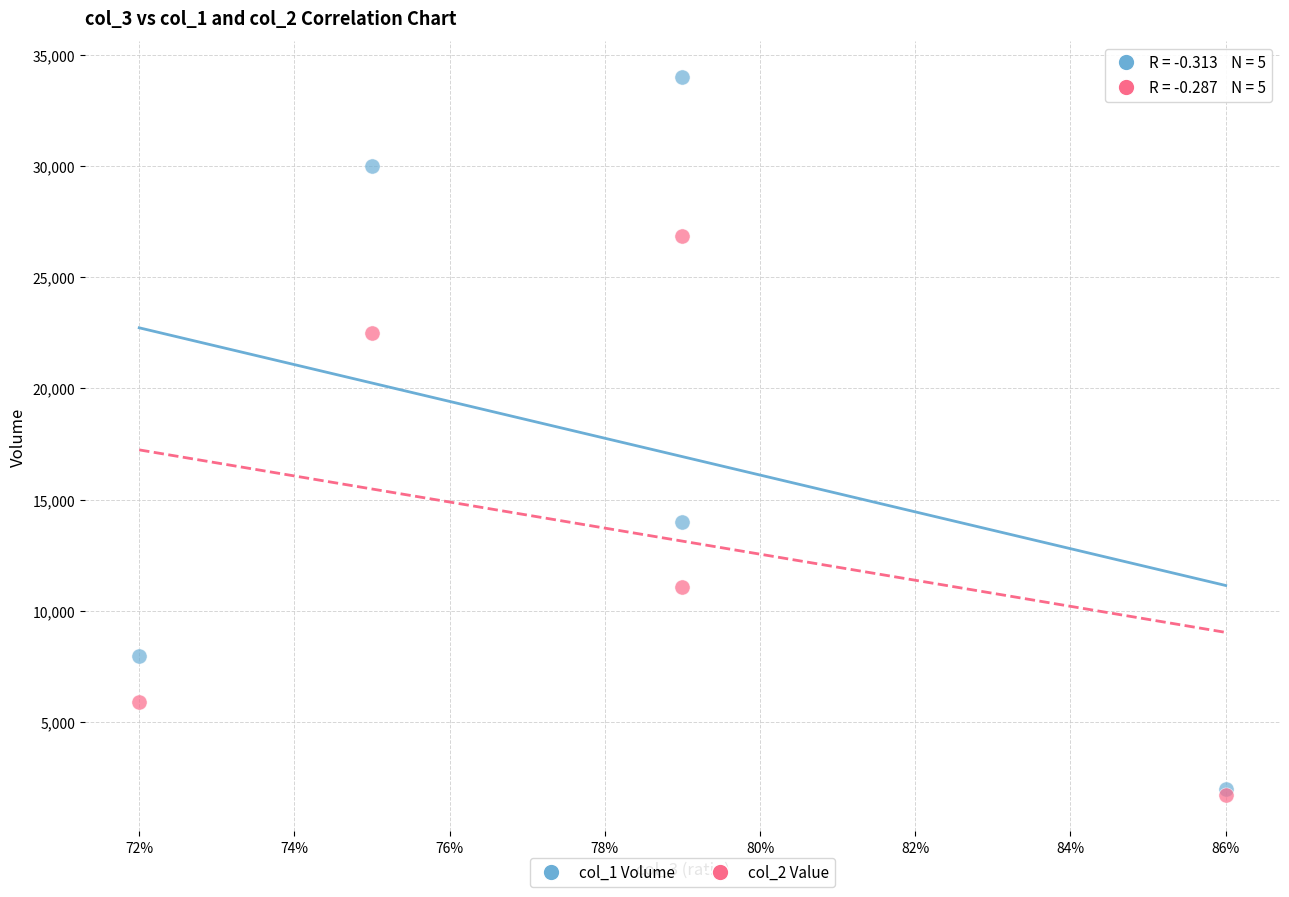

Across all series, what Y value is closest to 17860?

14000